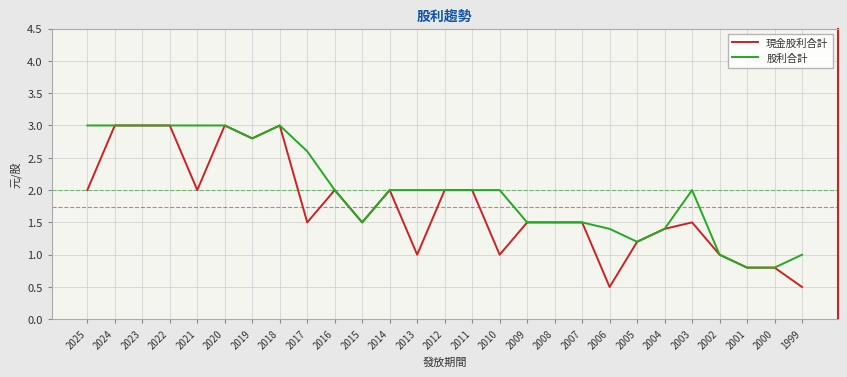

Reading left to right, extract all data points from this chart.

現金股利合計: 2025=2.0	2024=3.0	2023=3.0	2022=3.0	2021=2.0	2020=3.0	2019=2.8	2018=3.0	2017=1.5	2016=2.0	2015=1.5	2014=2.0	2013=1.0	2012=2.0	2011=2.0	2010=1.0	2009=1.5	2008=1.5	2007=1.5	2006=0.5	2005=1.2	2004=1.4	2003=1.5	2002=1.0	2001=0.8	2000=0.8	1999=0.5
股利合計: 2025=3.0	2024=3.0	2023=3.0	2022=3.0	2021=3.0	2020=3.0	2019=2.8	2018=3.0	2017=2.6	2016=2.0	2015=1.5	2014=2.0	2013=2.0	2012=2.0	2011=2.0	2010=2.0	2009=1.5	2008=1.5	2007=1.5	2006=1.4	2005=1.2	2004=1.4	2003=2.0	2002=1.0	2001=0.8	2000=0.8	1999=1.0